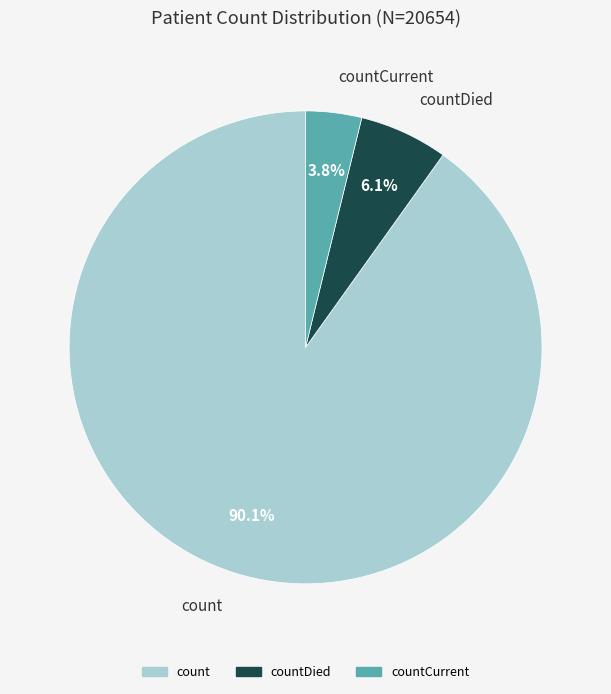

Is there any slice that represents more than half of the pie?

Yes